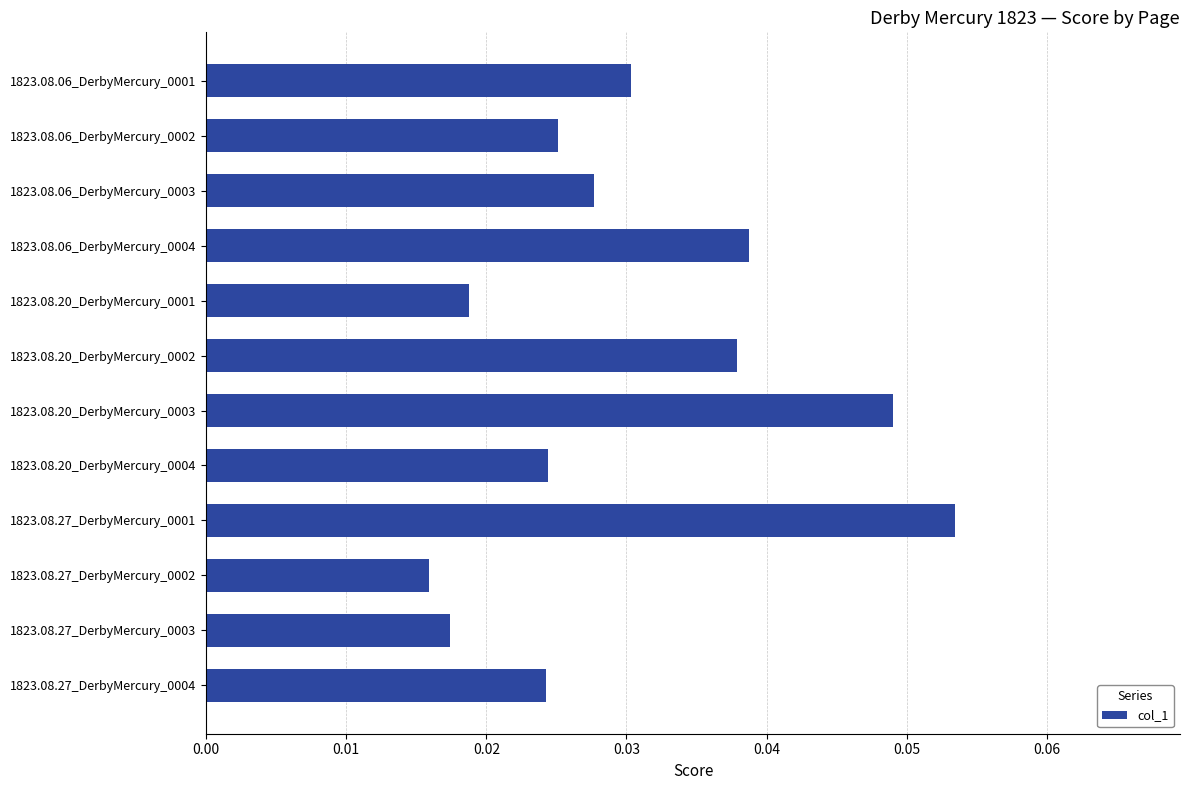

Which label corresponds to the smallest value in the chart?

1823.08.27_DerbyMercury_0002